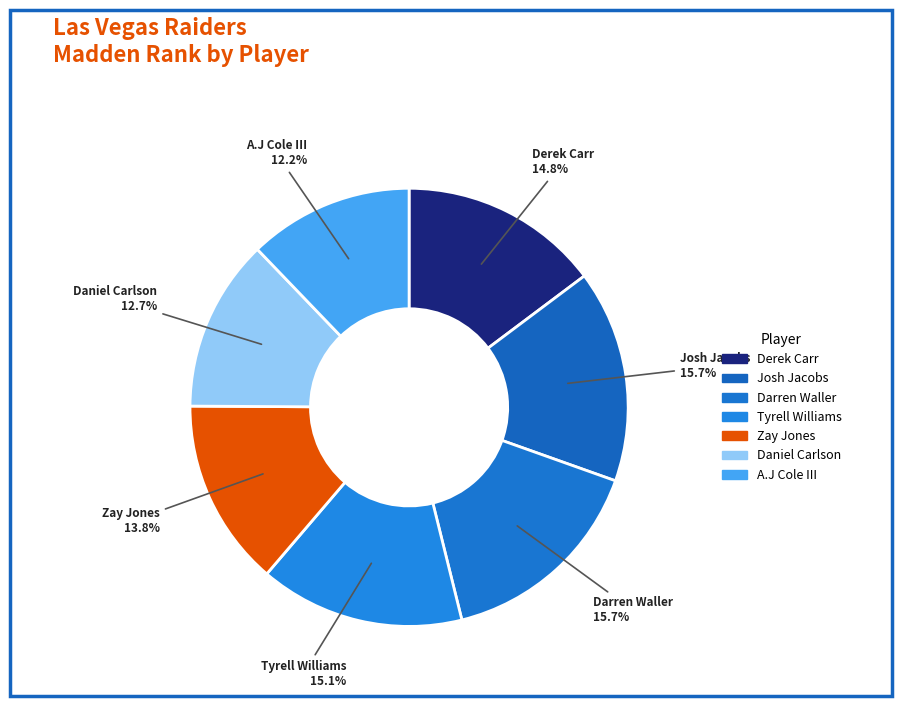

How many slices are in this pie chart?

7